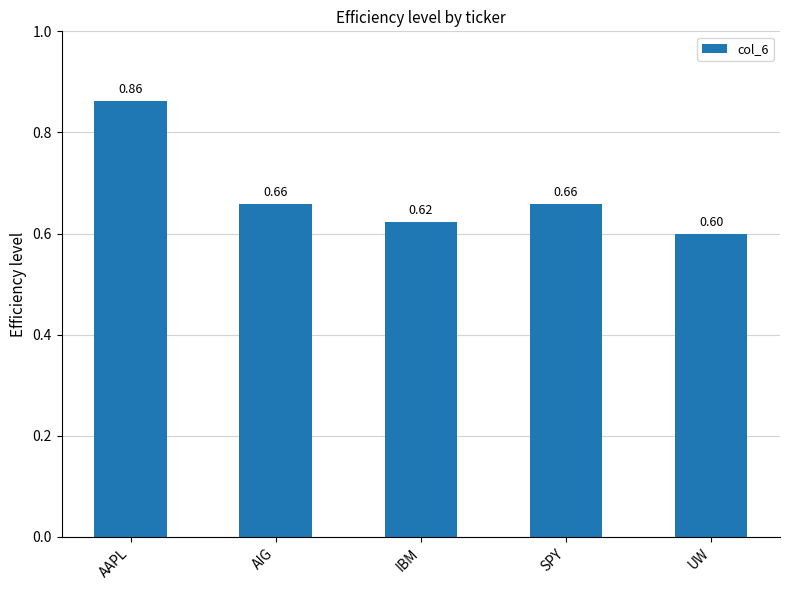

At which category does the chart reach its minimum across all series?

UW